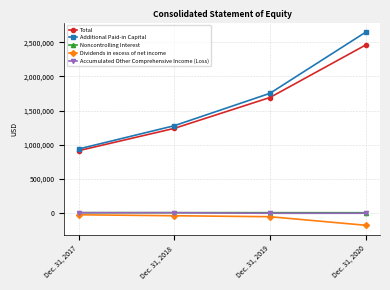

What is the value of the Dividends in excess of net income point at the 4th from the left?

-182724